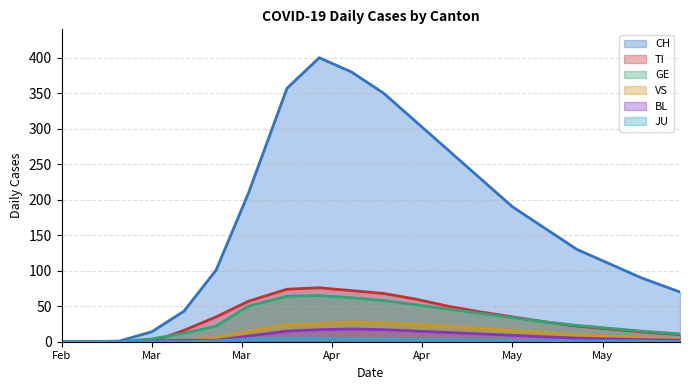

What is the label of the 9th point from the left?

2020-04-05